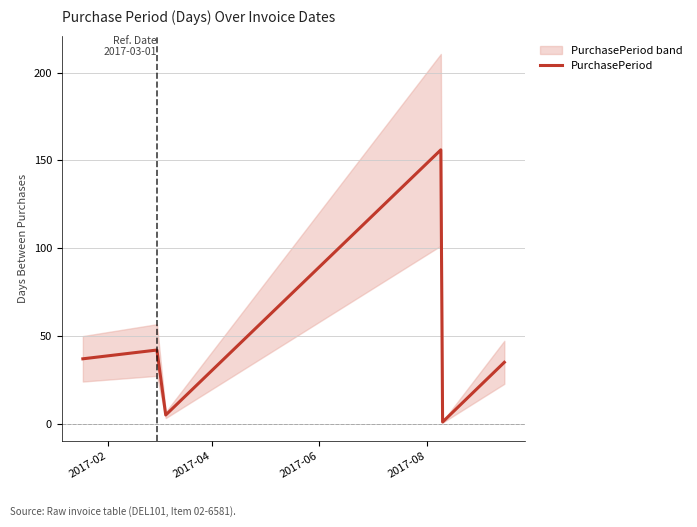

How many lines are shown in the chart?

1